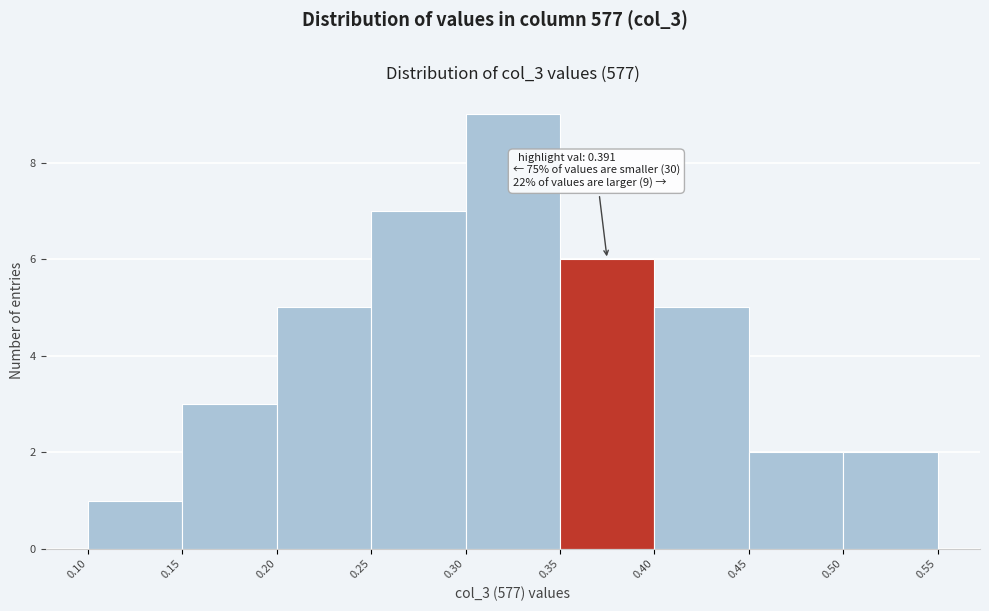

Over which range of the x-axis is the bar tallest?

0.30 to 0.35